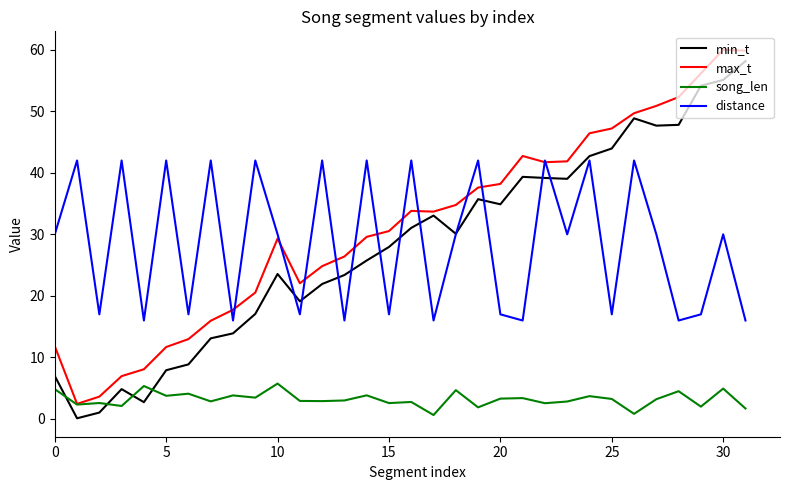

What is the maximum value shown in the chart?

60.0